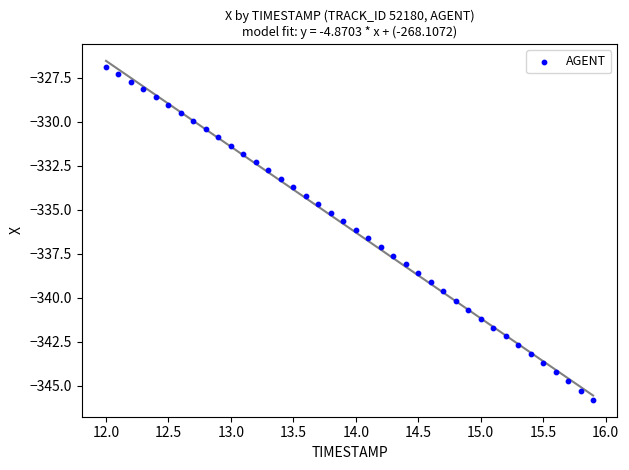

What is the range of X values (max minus min)?

3.9